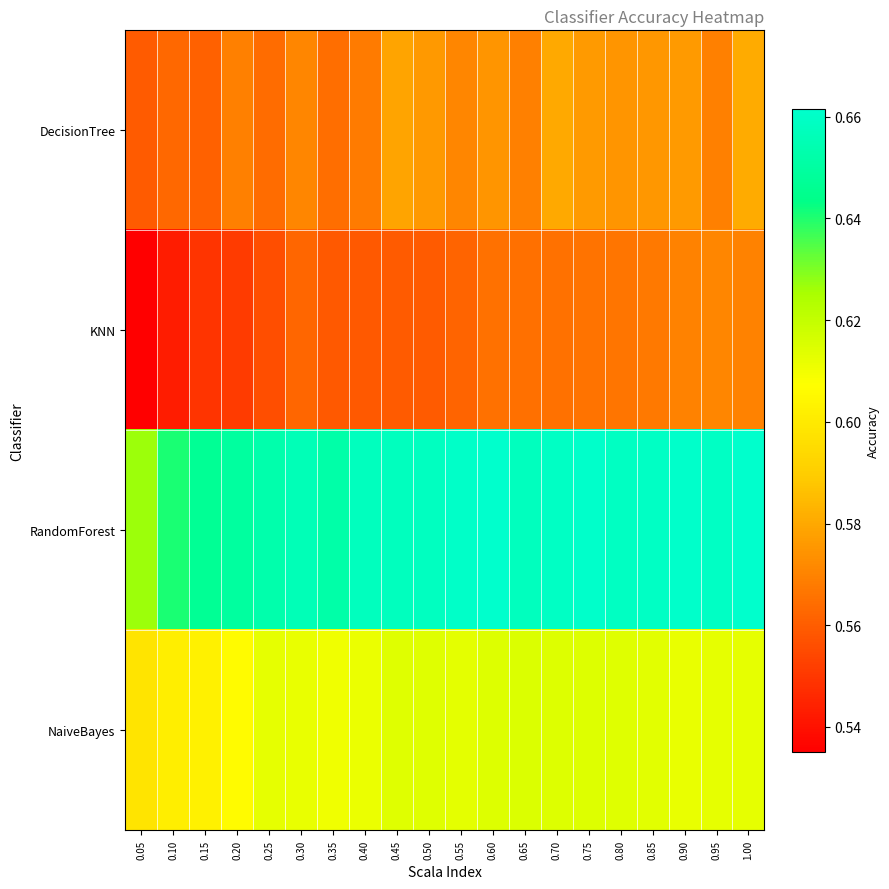

List the series in order of their peak value, lowest first.

KNN, DecisionTree, NaiveBayes, RandomForest